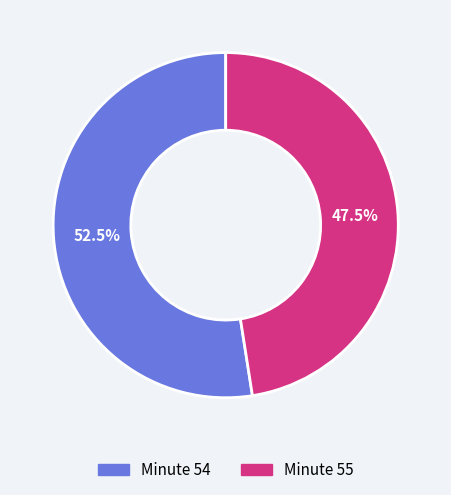

How many slices are in this pie chart?

2